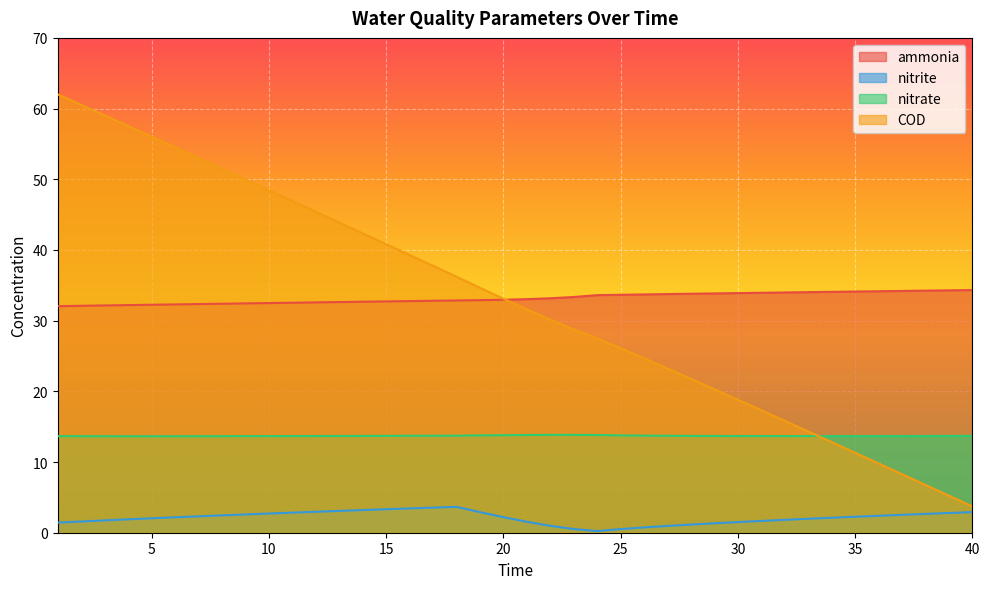

Reading left to right, transcribe all the data shown in this chart.

ammonia: 1=32.1	2=32.1	3=32.2	4=32.2	5=32.3	6=32.3	7=32.3	8=32.4	9=32.4	10=32.5	11=32.5	12=32.6	13=32.6	14=32.7	15=32.7	16=32.8	17=32.8	18=32.9	19=32.9	20=33.0	21=33.0	22=33.2	23=33.3	24=33.6	25=33.7	26=33.7	27=33.8	28=33.8	29=33.9	30=33.9	31=33.9	32=34.0	33=34.0	34=34.1	35=34.1	36=34.2	37=34.2	38=34.2	39=34.3	40=34.3
nitrite: 1=1.4	2=1.6	3=1.7	4=1.9	5=2.0	6=2.2	7=2.3	8=2.5	9=2.6	10=2.7	11=2.8	12=3.0	13=3.1	14=3.2	15=3.3	16=3.4	17=3.6	18=3.7	19=2.9	20=2.2	21=1.5	22=1.0	23=0.5	24=0.2	25=0.5	26=0.8	27=1.0	28=1.2	29=1.3	30=1.5	31=1.7	32=1.8	33=2.0	34=2.1	35=2.3	36=2.4	37=2.5	38=2.7	39=2.8	40=2.9
nitrate: 1=13.7	2=13.7	3=13.7	4=13.6	5=13.6	6=13.6	7=13.7	8=13.7	9=13.7	10=13.7	11=13.7	12=13.7	13=13.7	14=13.7	15=13.7	16=13.7	17=13.7	18=13.7	19=13.8	20=13.8	21=13.8	22=13.8	23=13.8	24=13.8	25=13.8	26=13.7	27=13.7	28=13.7	29=13.7	30=13.7	31=13.7	32=13.7	33=13.7	34=13.7	35=13.7	36=13.7	37=13.7	38=13.7	39=13.7	40=13.7
COD: 1=62.0	2=60.5	3=59.0	4=57.5	5=56.0	6=54.5	7=53.0	8=51.5	9=50.0	10=48.5	11=46.9	12=45.4	13=43.9	14=42.4	15=40.8	16=39.3	17=37.8	18=36.2	19=34.7	20=33.1	21=31.6	22=30.1	23=28.8	24=27.5	25=26.1	26=24.7	27=23.2	28=21.8	29=20.3	30=18.8	31=17.3	32=15.8	33=14.3	34=12.8	35=11.3	36=9.8	37=8.3	38=6.8	39=5.2	40=3.7